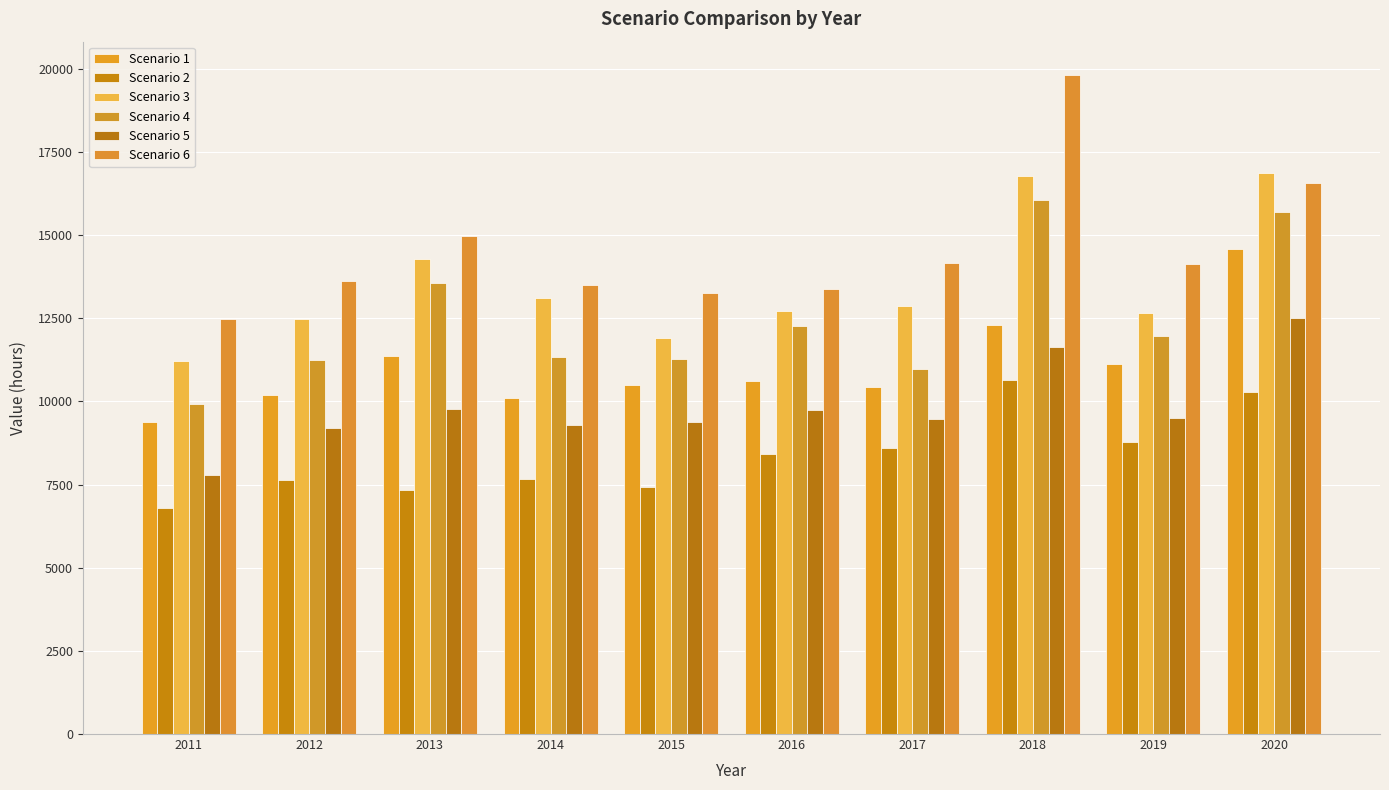

Are the bars grouped side by side (vs. stacked)?

Yes